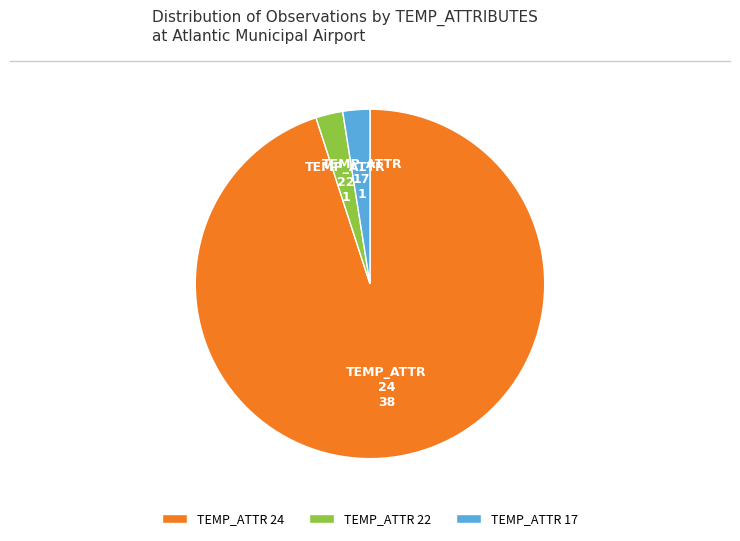

Is there a majority slice in this chart?

Yes